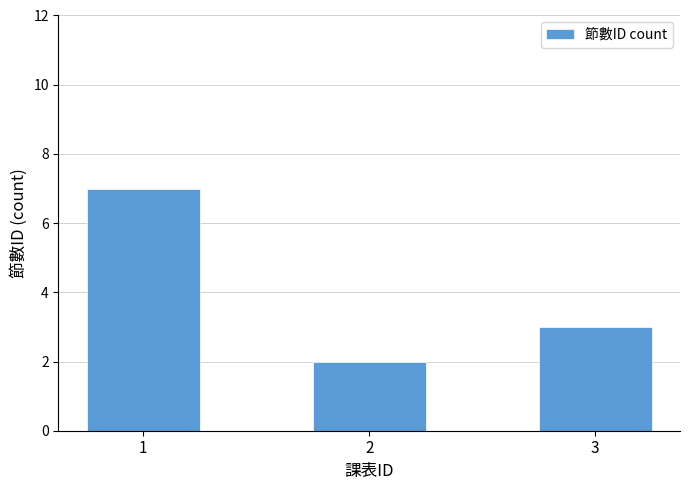

Read the value at 2.

2